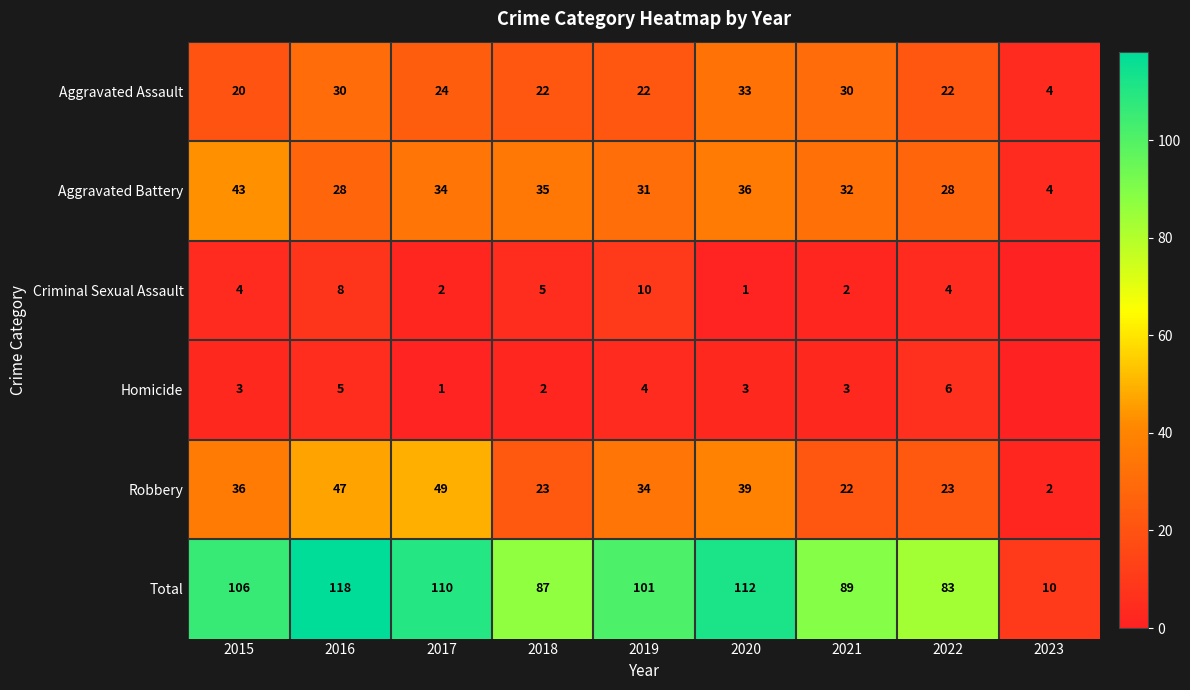

What is the spread (max minus min) of values at 2020?

111